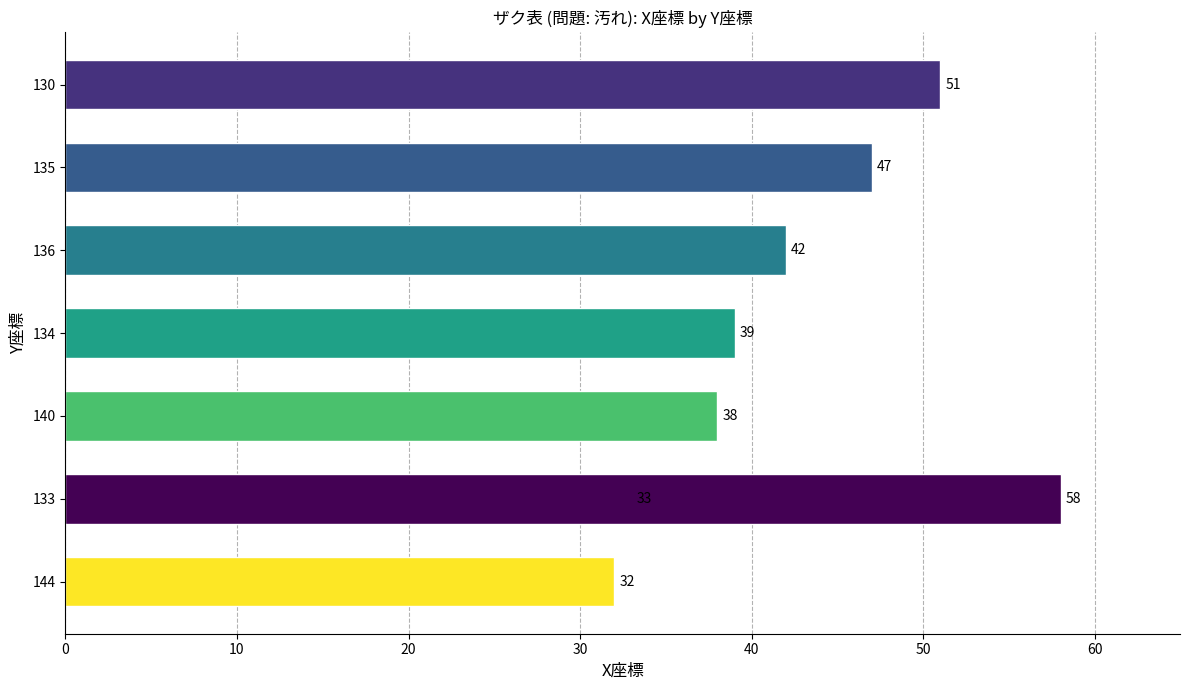

How many data points are above 42?

3